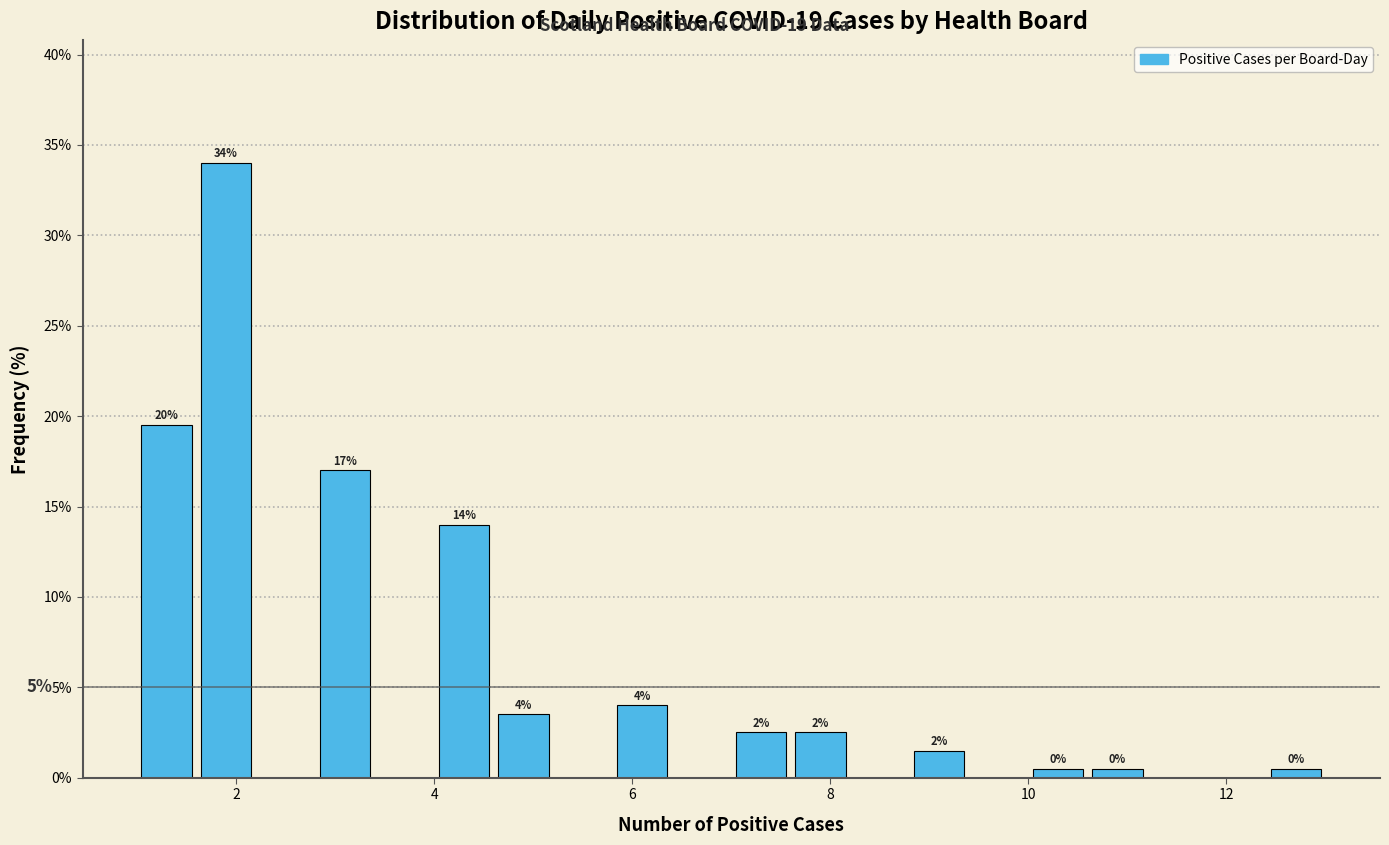

Around what value on the x-axis is the tallest bar? Give the approximate position of its centre, as read against the axis.

2.0